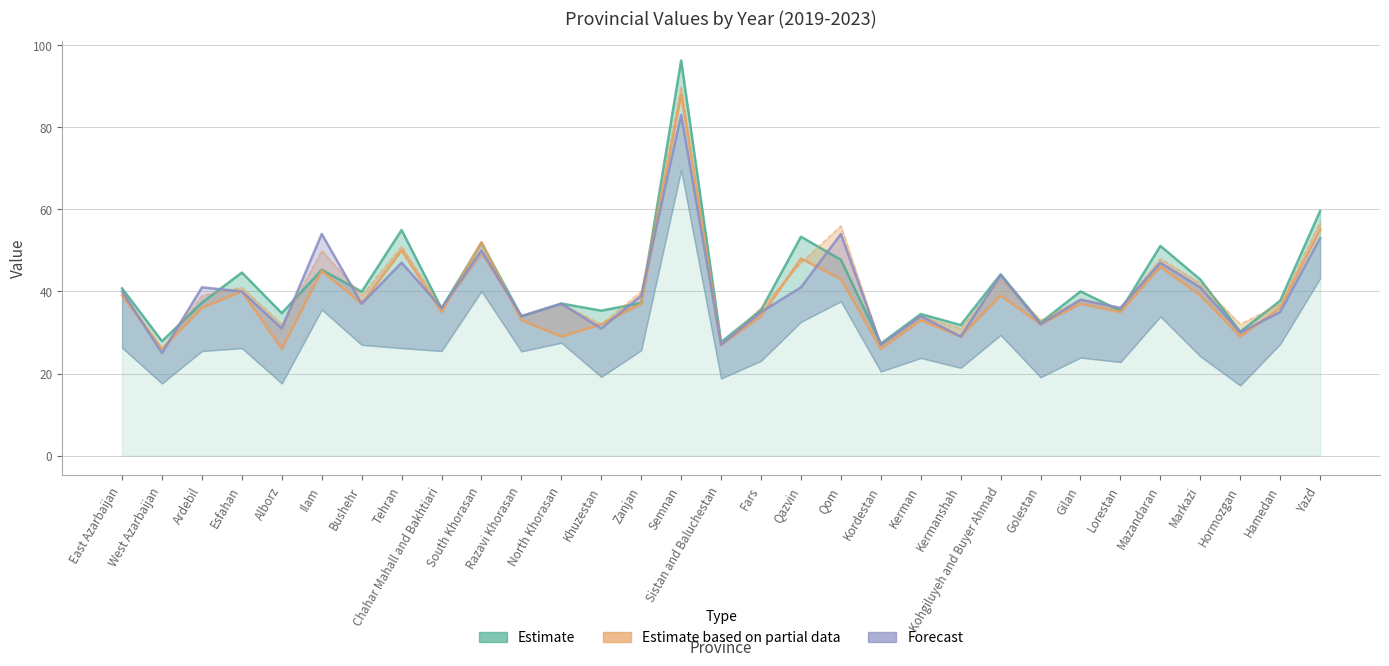

The value of 2020 (Partial) at Chahar Mahall and Bakhtiari is 35.0. True or false?

True